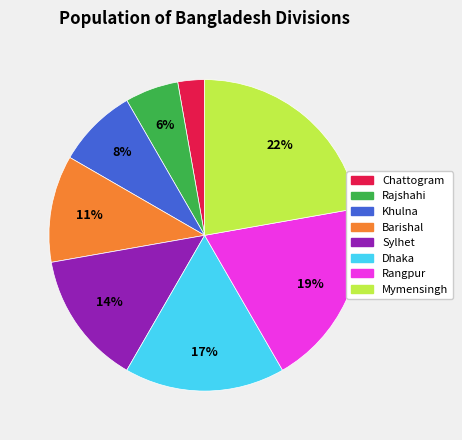

Between Dhaka and Khulna, which is larger?

Dhaka